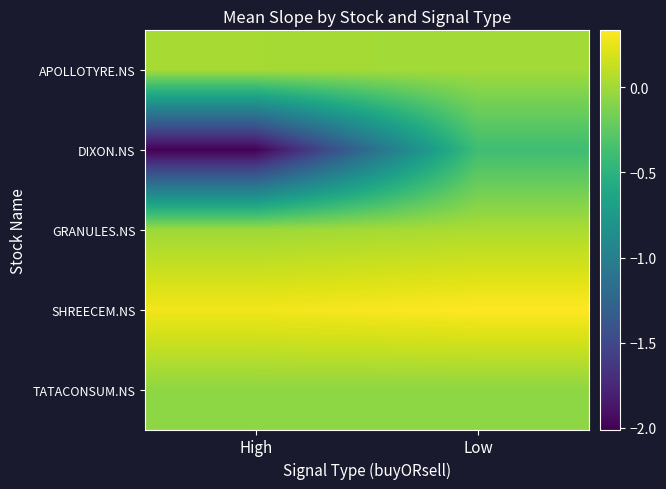

Reading left to right, extract all data points from this chart.

APOLLOTYRE.NS: High=0.0	Low=0.0
DIXON.NS: High=-2.0	Low=-0.4
GRANULES.NS: High=-0.0	Low=0.0
SHREECEM.NS: High=0.3	Low=0.3
TATACONSUM.NS: High=-0.1	Low=-0.1